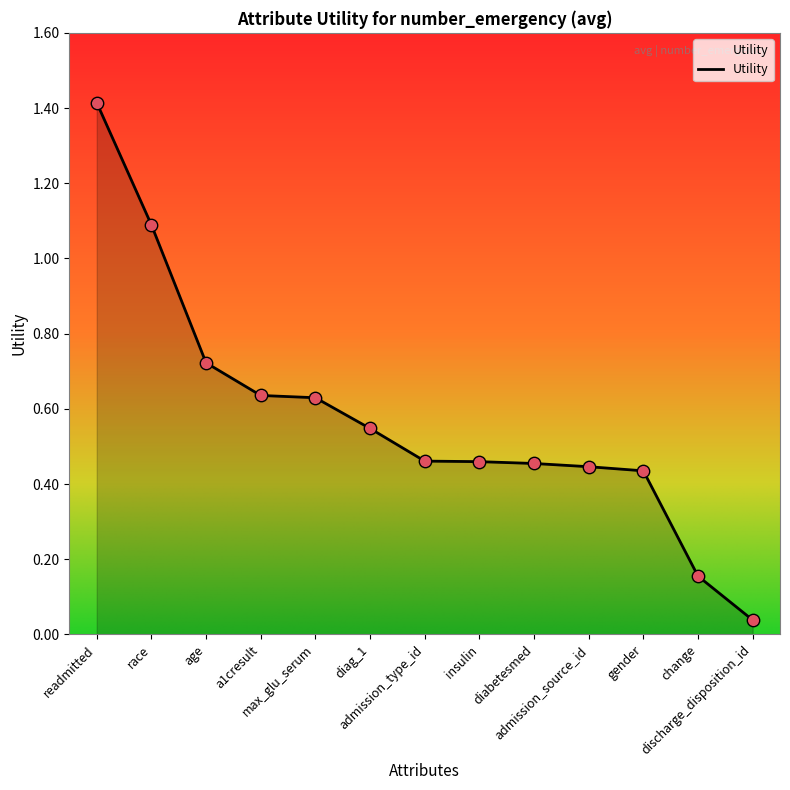

What is the change in value from a1cresult to insulin?

-0.2